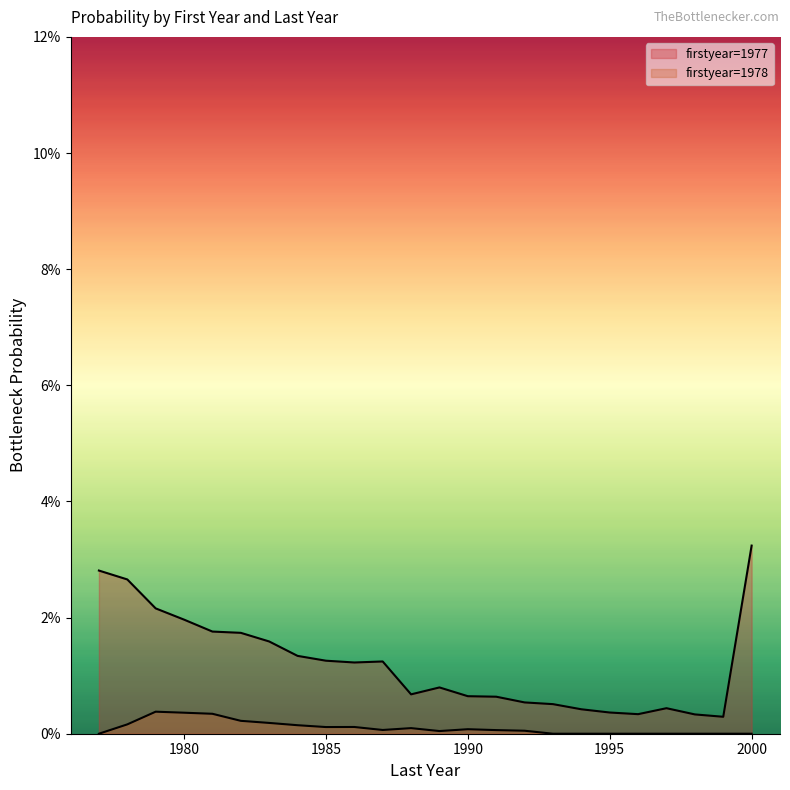

True or false: 1977 and 1978 cross at least once.

False